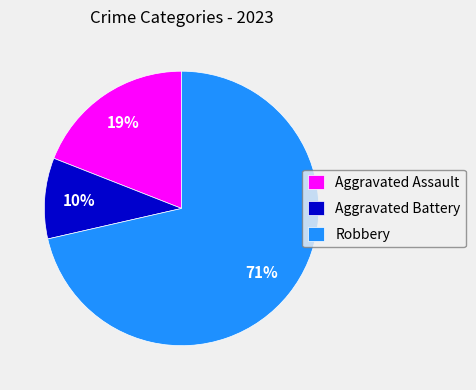

Does Robbery represent more than half of the total?

Yes